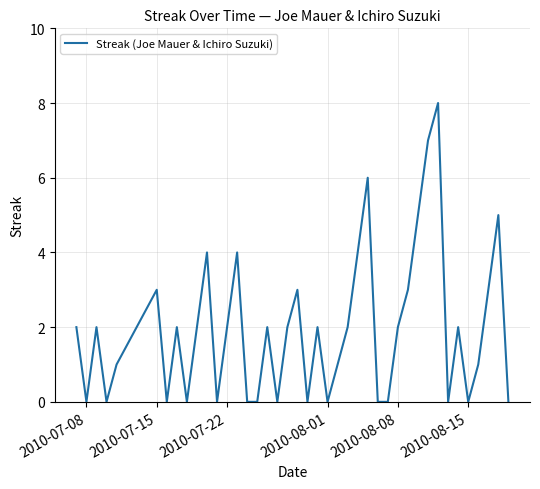

What is the difference between the maximum and minimum values?

8